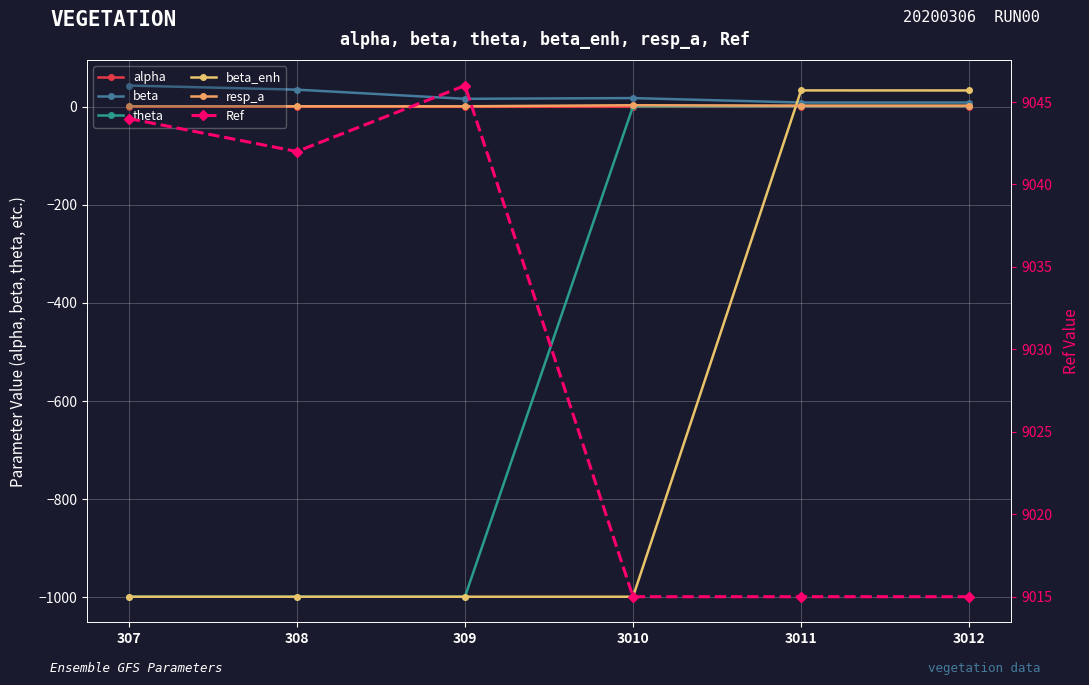

The beta series shows 8.7 at 3010. True or false?

False